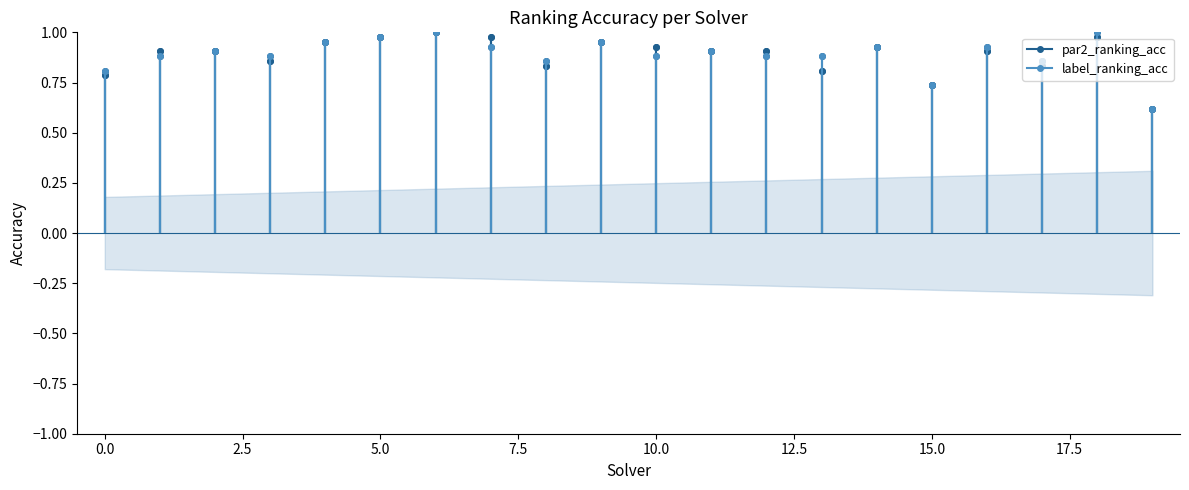

Reading right to left, extract all data points from this chart.

par2_ranking_acc: 0.6	1.0	0.8	0.9	0.7	0.9	0.8	0.9	0.9	0.9	1.0	0.8	1.0	1.0	1.0	1.0	0.9	0.9	0.9	0.8
label_ranking_acc: 0.6	1.0	0.9	0.9	0.7	0.9	0.9	0.9	0.9	0.9	1.0	0.9	0.9	1.0	1.0	1.0	0.9	0.9	0.9	0.8